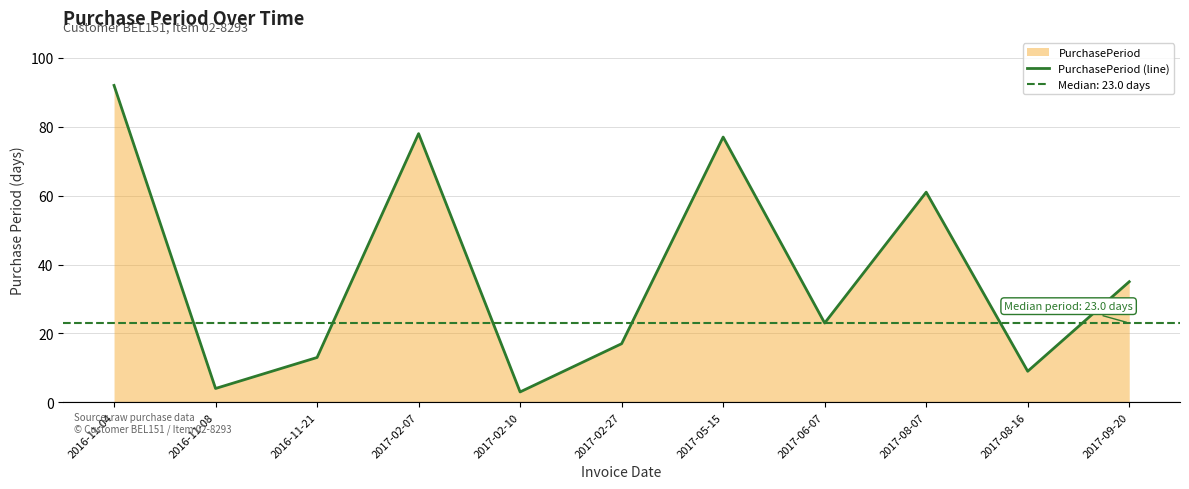

How many points are lower than both their immediate neighbors (excluding endpoints)?

4